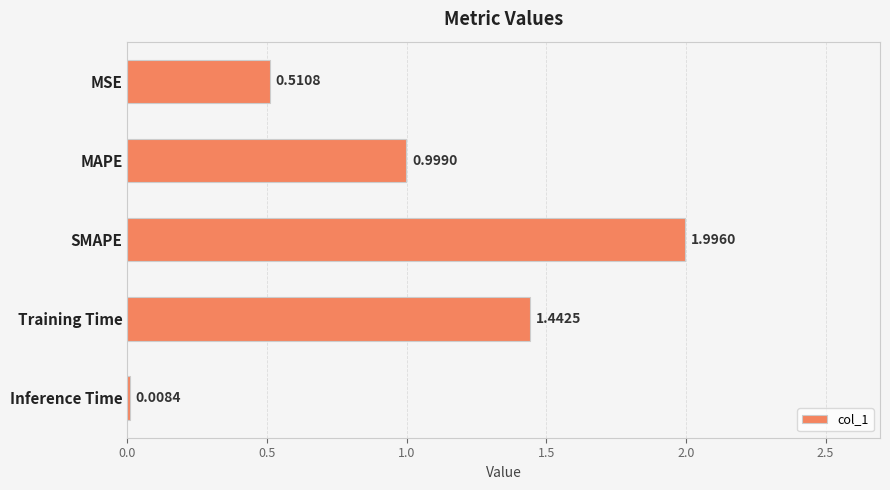

Which category has the lowest value across all series?

Inference Time